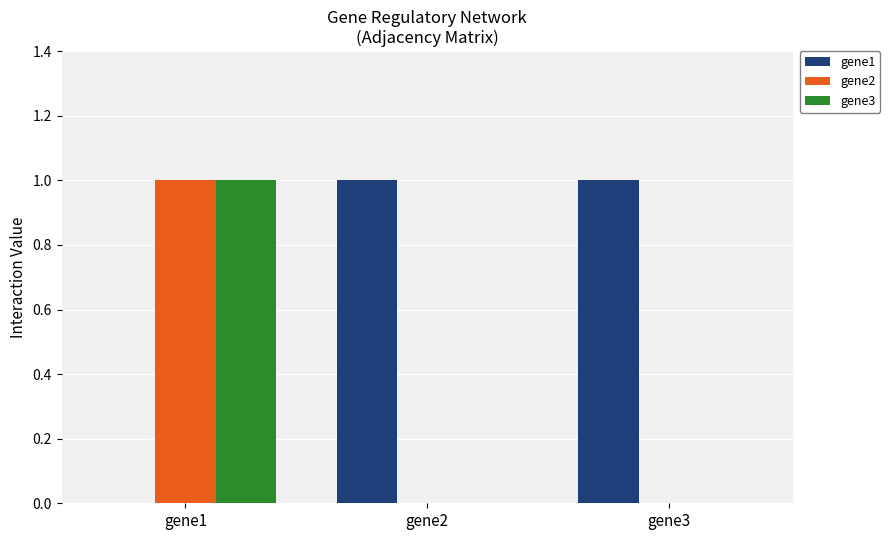

At which category is the sum across all series the highest?

gene1